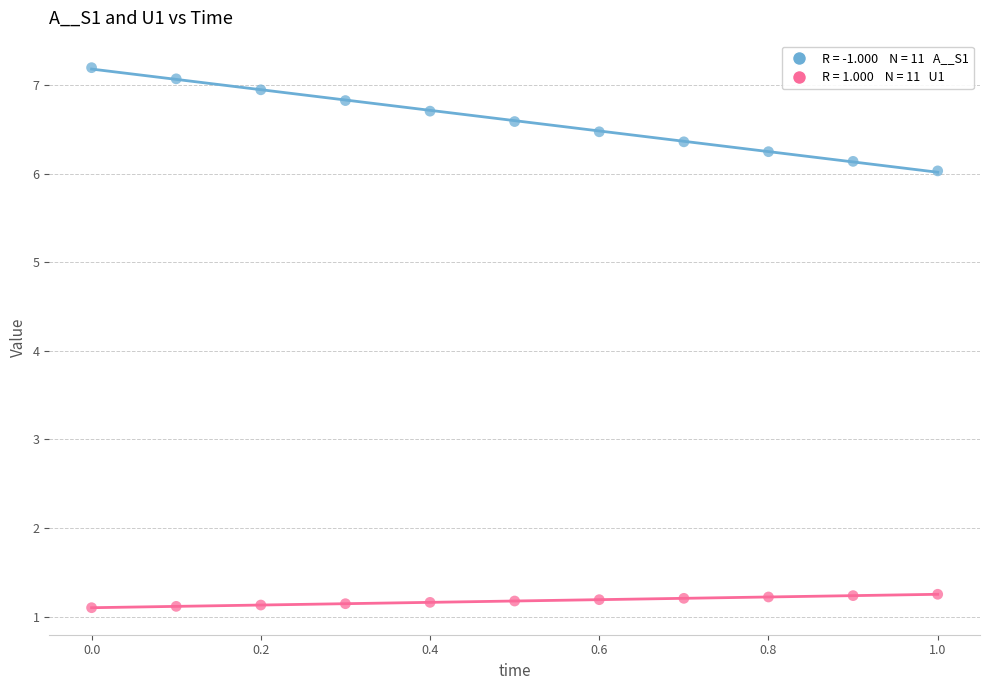

Across all data points, what is the range of Y values (max minus min)?

6.1